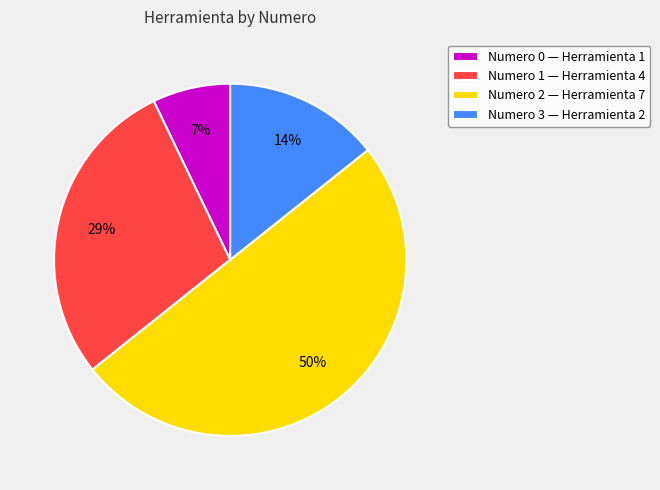

What is the largest slice in the pie chart?

Numero 2 — Herramienta 7